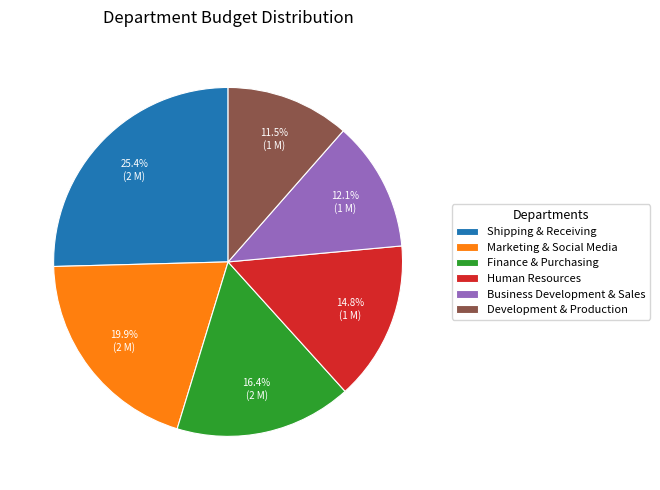

To the nearest percent, what percentage of the pie is Business Development & Sales?

12%